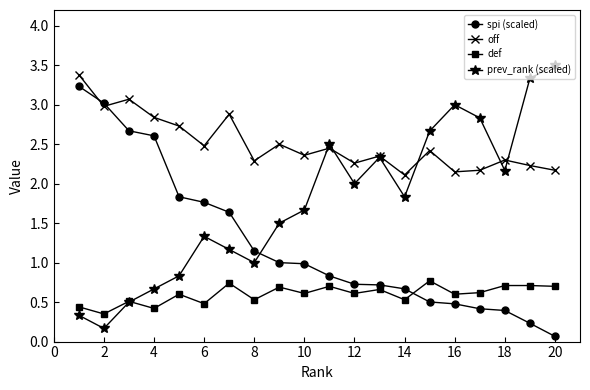

What are all the series names shown in the legend?

spi (scaled), off, def, prev_rank (scaled)